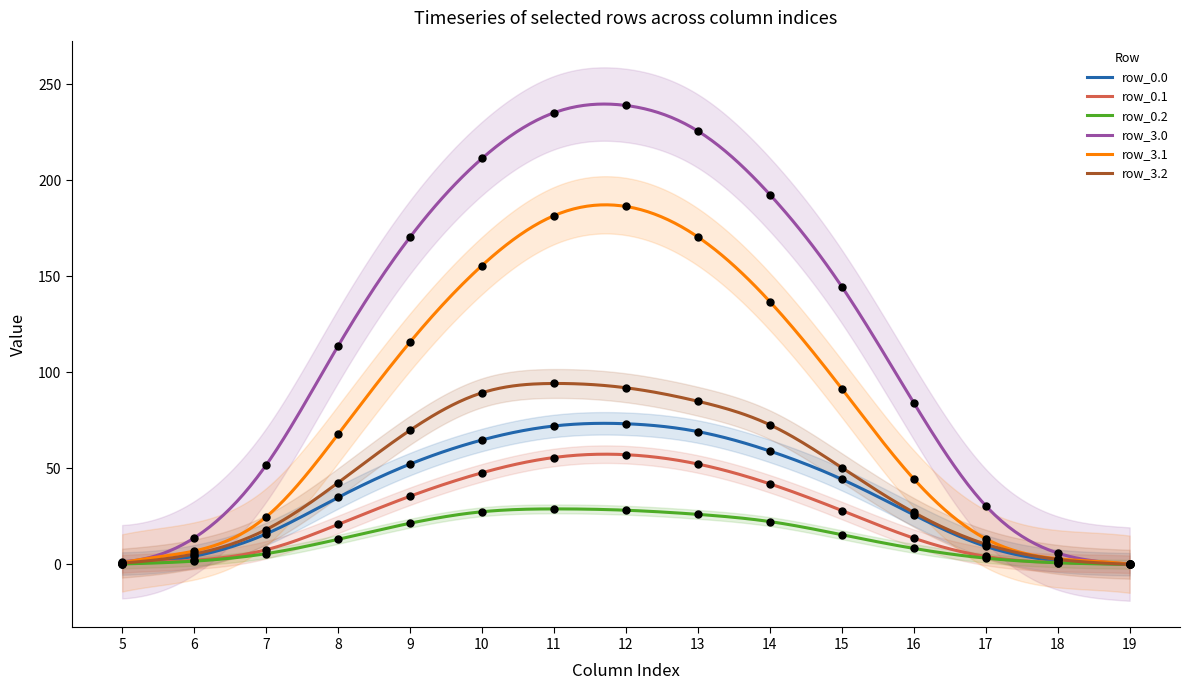

At which category is the sum across all series the highest?

12